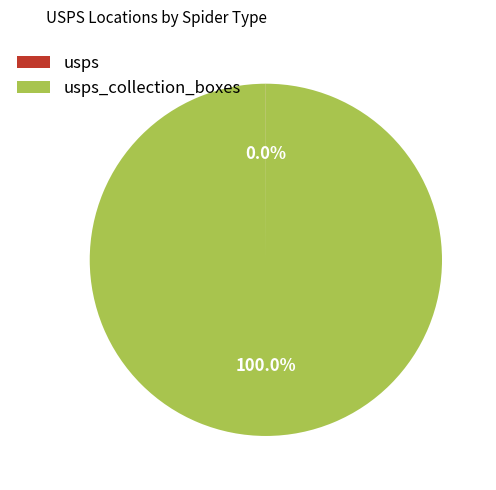

Is there a majority slice in this chart?

Yes